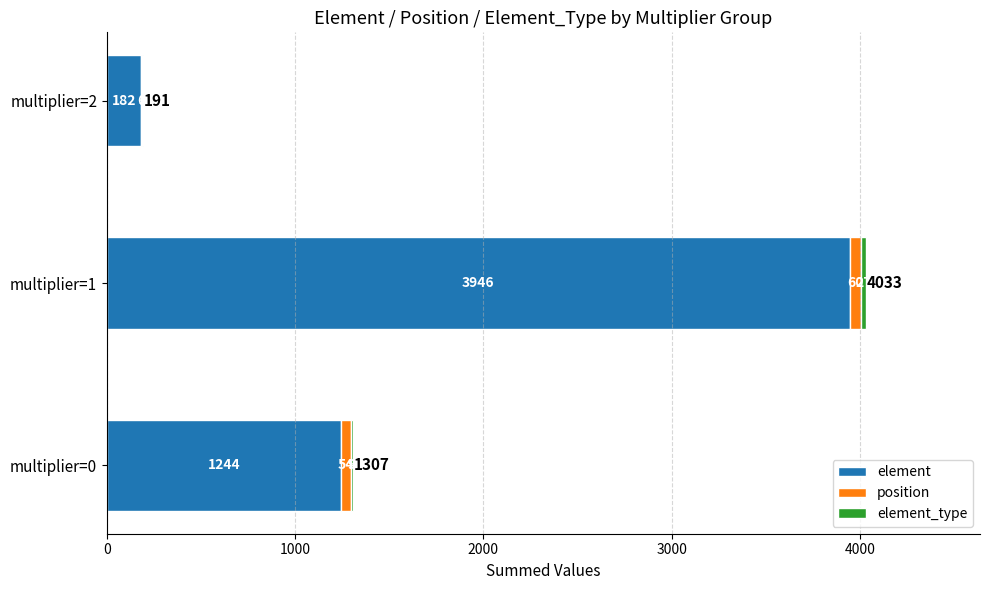

How many series are shown in this chart?

3